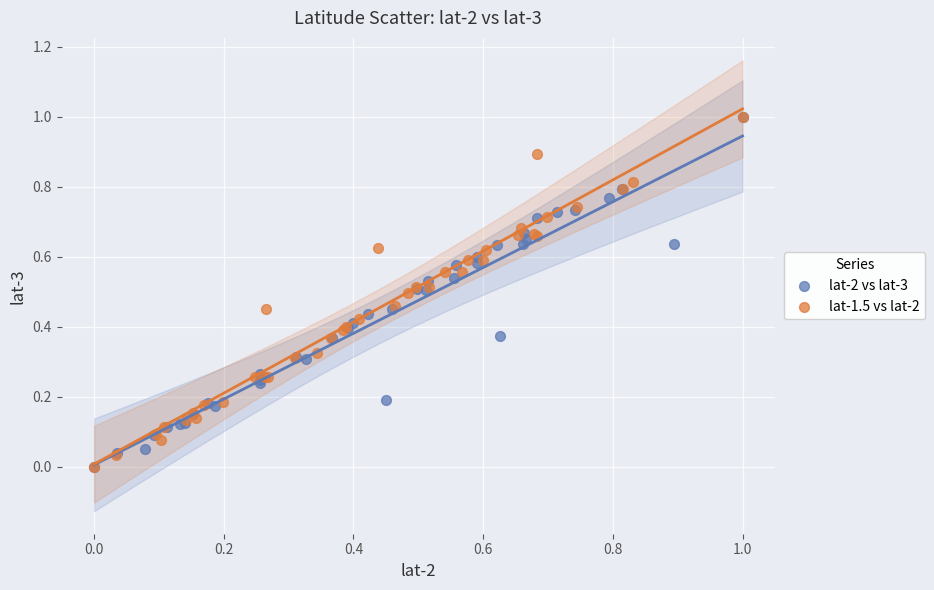

What are all the series names shown in the legend?

lat-2 vs lat-3, lat-1.5 vs lat-2